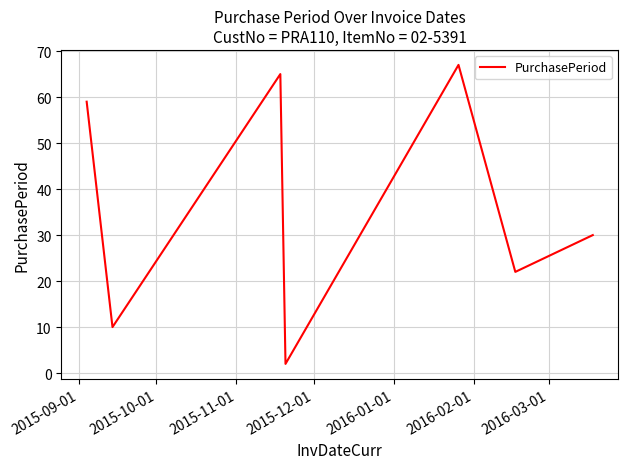

What is the minimum value shown in the chart?

2